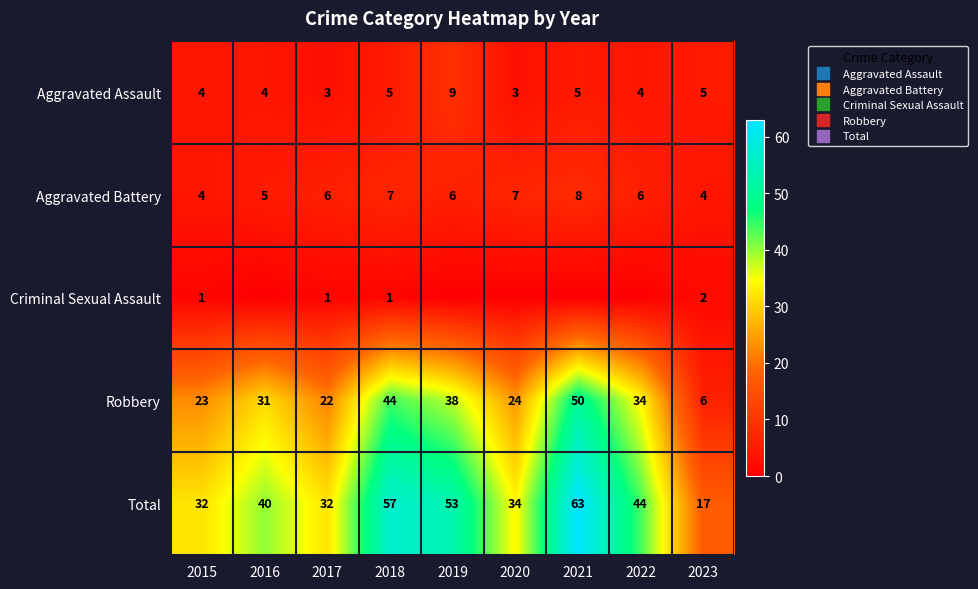

What is the sum of the Aggravated Assault values at 2019 and 2018?

14